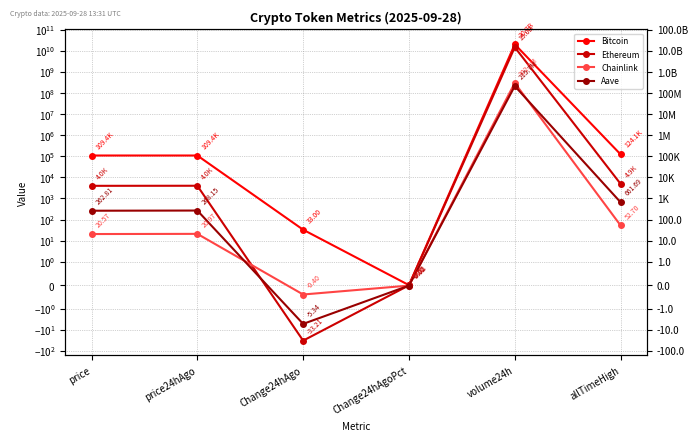

How many interior local peaks does the Chainlink series have?

2